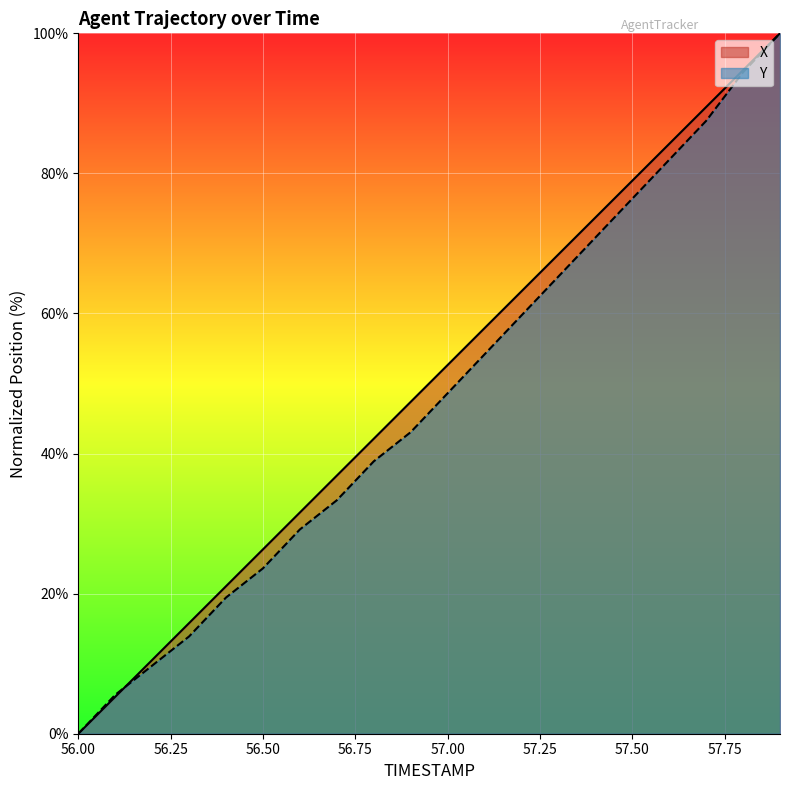

Reading left to right, list all the values displayed in this chart.

X: 56.0=0.0	56.1=5.3	56.2=10.5	56.3=15.8	56.4=21.1	56.5=26.3	56.6=31.6	56.7=36.9	56.8=42.1	56.9=47.4	57.0=52.6	57.1=57.9	57.2=63.2	57.3=68.4	57.4=73.7	57.5=79.0	57.6=84.2	57.7=89.5	57.8=94.7	57.9=100.0
Y: 56.0=0.0	56.1=5.6	56.2=9.7	56.3=13.9	56.4=19.4	56.5=23.6	56.6=29.2	56.7=33.3	56.8=38.9	56.9=43.1	57.0=48.6	57.1=54.2	57.2=59.7	57.3=65.3	57.4=70.8	57.5=76.4	57.6=81.9	57.7=87.5	57.8=94.4	57.9=100.0